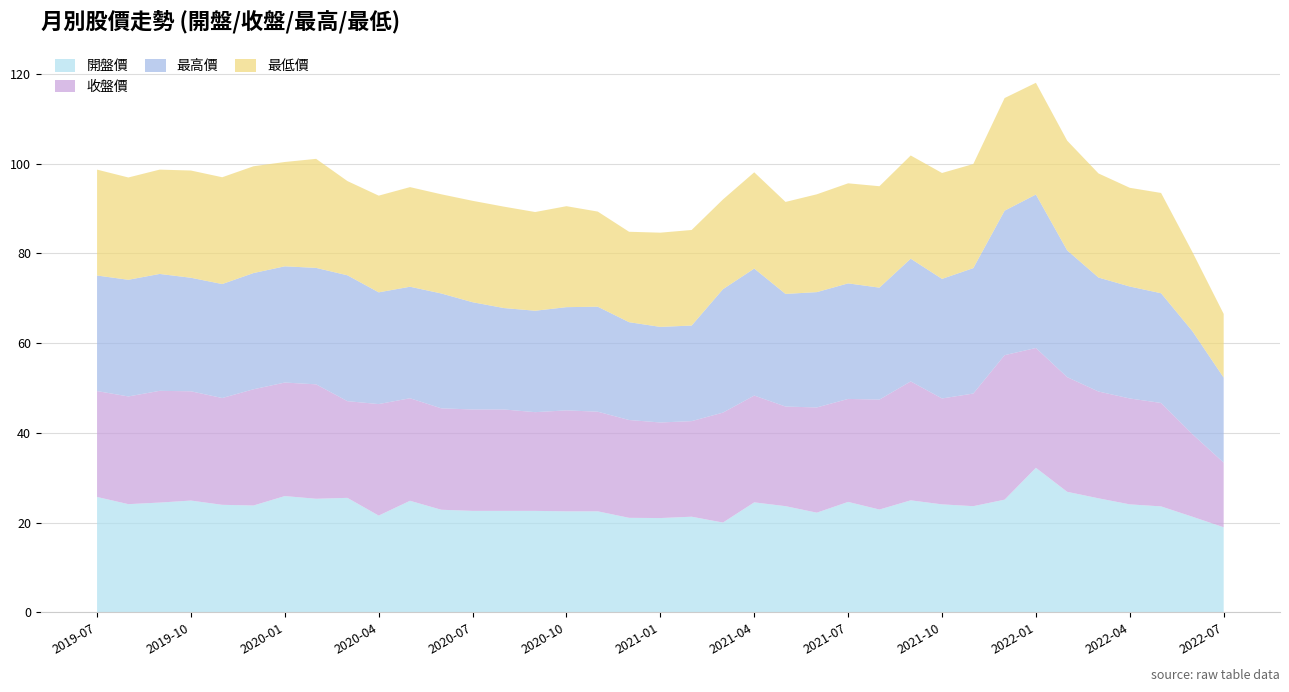

Reading right to left, what are all the values shown in this chart?

開盤價: 18.9	21.3	23.6	24.1	25.4	26.9	32.2	25.1	23.6	24.1	24.9	22.9	24.6	22.2	23.6	24.5	20.0	21.3	21.0	21.1	22.5	22.5	22.6	22.6	22.6	22.9	24.9	21.6	25.5	25.3	25.9	23.8	23.9	24.9	24.4	24.1	25.7
收盤價: 14.4	18.4	23.1	23.6	23.8	25.6	26.7	32.2	25.1	23.6	26.5	24.5	22.9	23.4	22.2	23.8	24.5	21.3	21.3	21.8	22.2	22.5	22.0	22.6	22.6	22.6	22.9	24.9	21.6	25.5	25.3	25.9	23.8	24.4	24.9	24.0	23.6
最高價: 18.9	22.9	24.4	24.9	25.4	28.2	34.2	32.2	27.9	26.6	27.4	24.9	25.8	25.7	25.1	28.3	27.5	21.3	21.3	21.8	23.4	23.0	22.6	22.6	23.9	25.6	24.9	24.9	28.1	25.9	25.9	25.9	25.4	25.3	26.1	26.0	25.8
最低價: 14.2	17.6	22.4	22.0	23.2	24.4	24.9	25.1	23.2	23.6	23.0	22.6	22.3	21.8	20.5	21.4	20.0	21.3	21.0	20.1	21.2	22.5	22.0	22.6	22.6	22.1	22.2	21.6	21.0	24.3	23.2	23.8	23.8	23.9	23.2	22.8	23.6